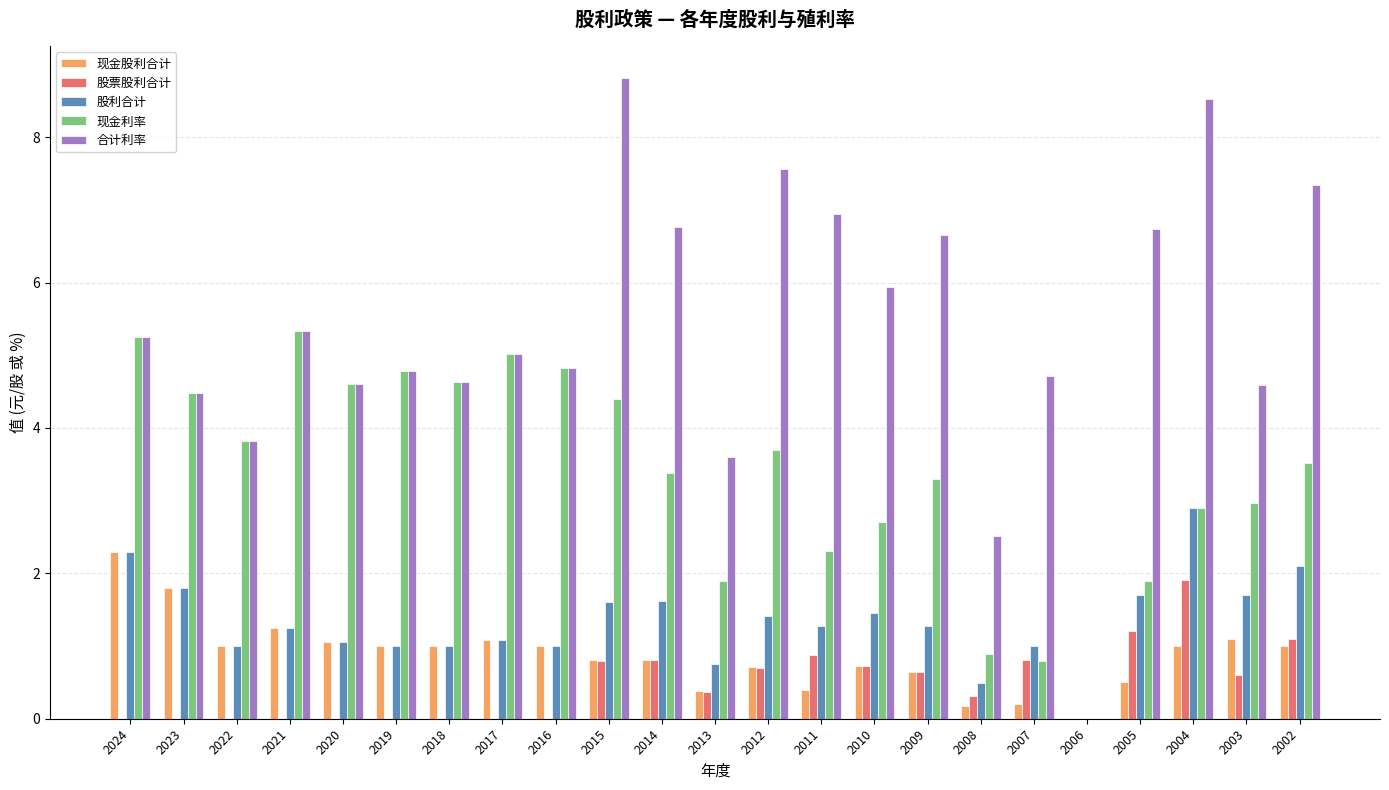

What is the difference between the 合计利率 values at 2004 and 2022?

4.7